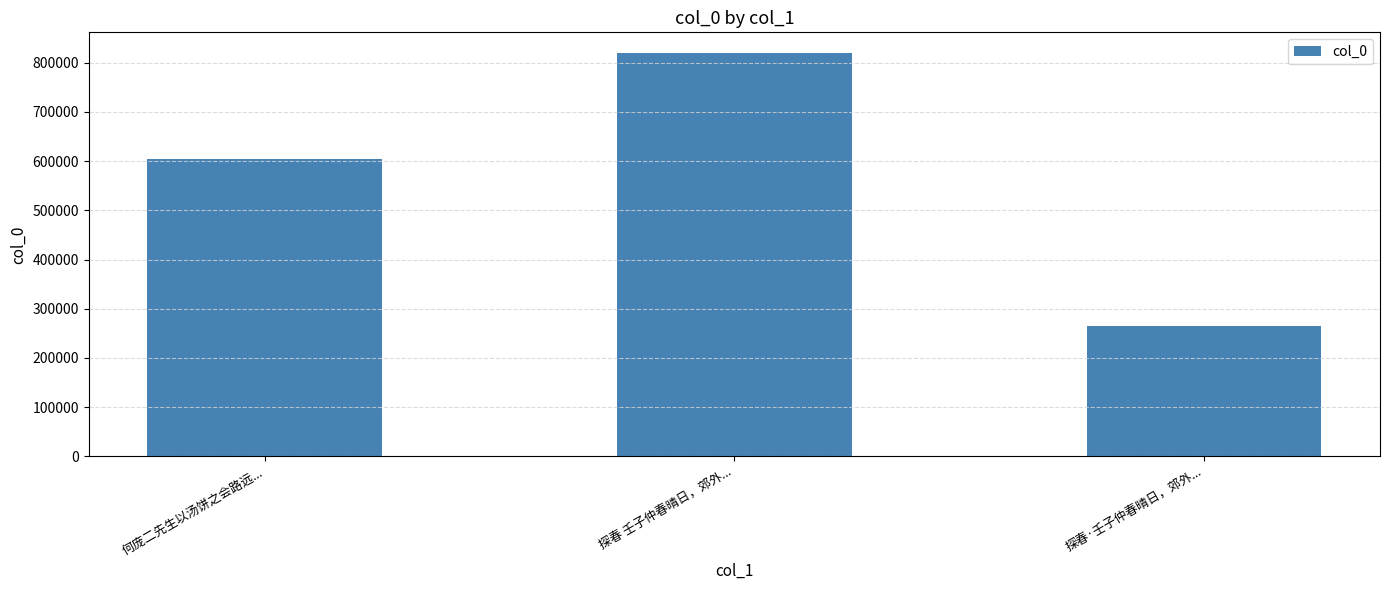

Reading right to left, transcribe all the data shown in this chart.

探春·壬子仲春晴日，郊外...=264633	探春 壬子仲春晴日，郊外...=820681	何庞二先生以汤饼之会路远...=603735